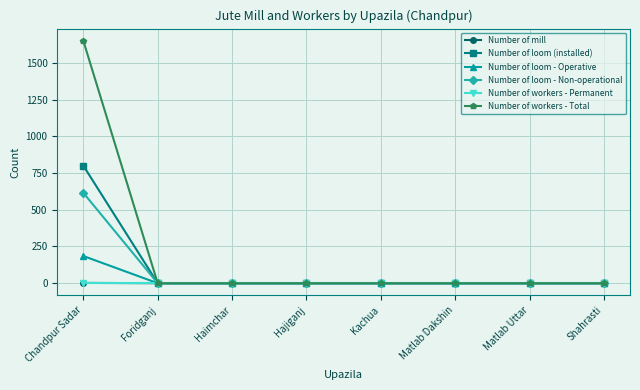

The value of Number of loom - Non-operational at Kachua is 212. True or false?

False